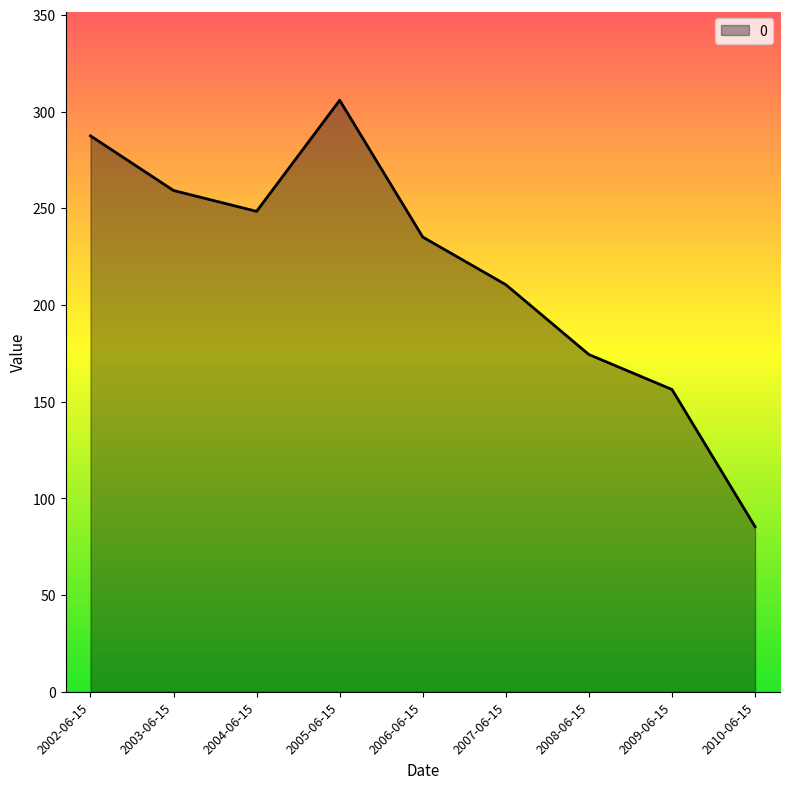

What position from the left is 2007-06-15?

6